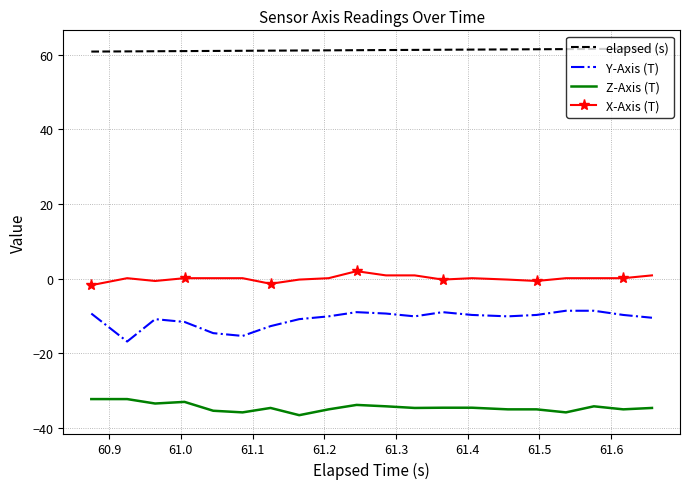

List the series in order of their peak value, highest first.

elapsed (s), X-Axis (T), Y-Axis (T), Z-Axis (T)